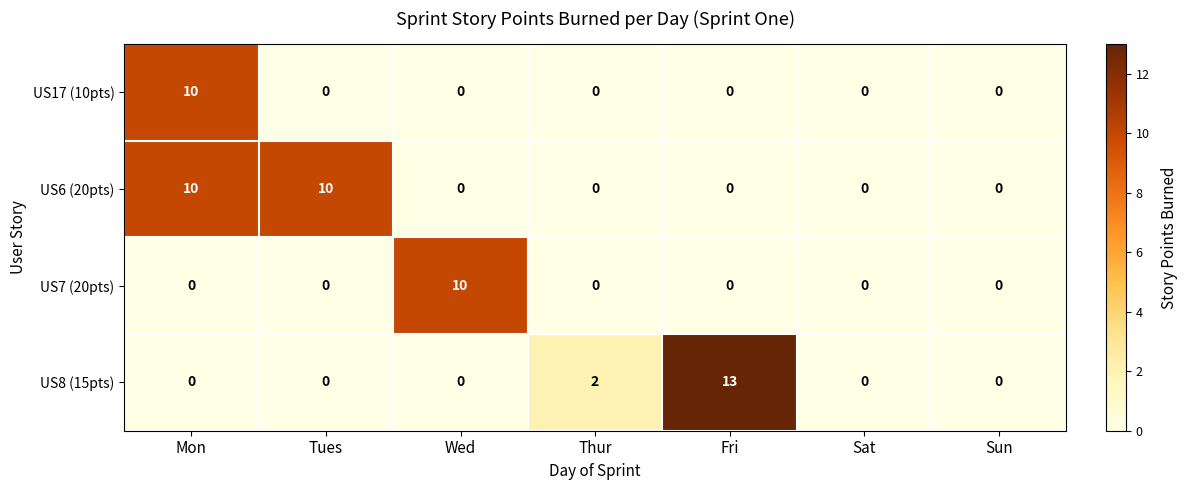

Reading right to left, transcribe all the data shown in this chart.

US17 (10pts): 0	0	0	0	0	0	10
US6 (20pts): 0	0	0	0	0	10	10
US7 (20pts): 0	0	0	0	10	0	0
US8 (15pts): 0	0	13	2	0	0	0